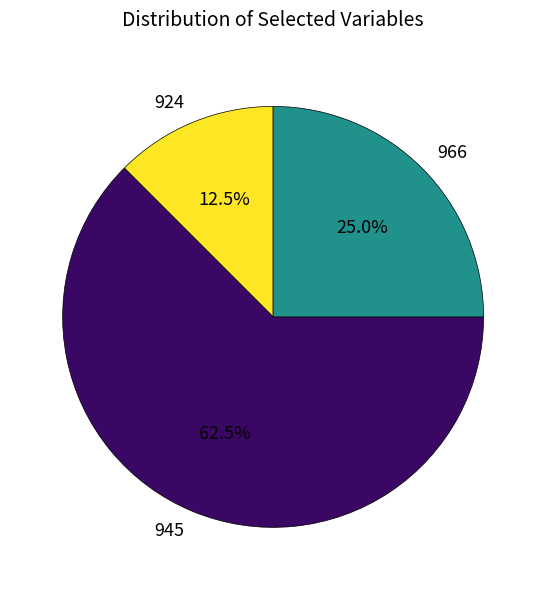

Approximately how many times larger is the value at 945 compared to 966?

2.5